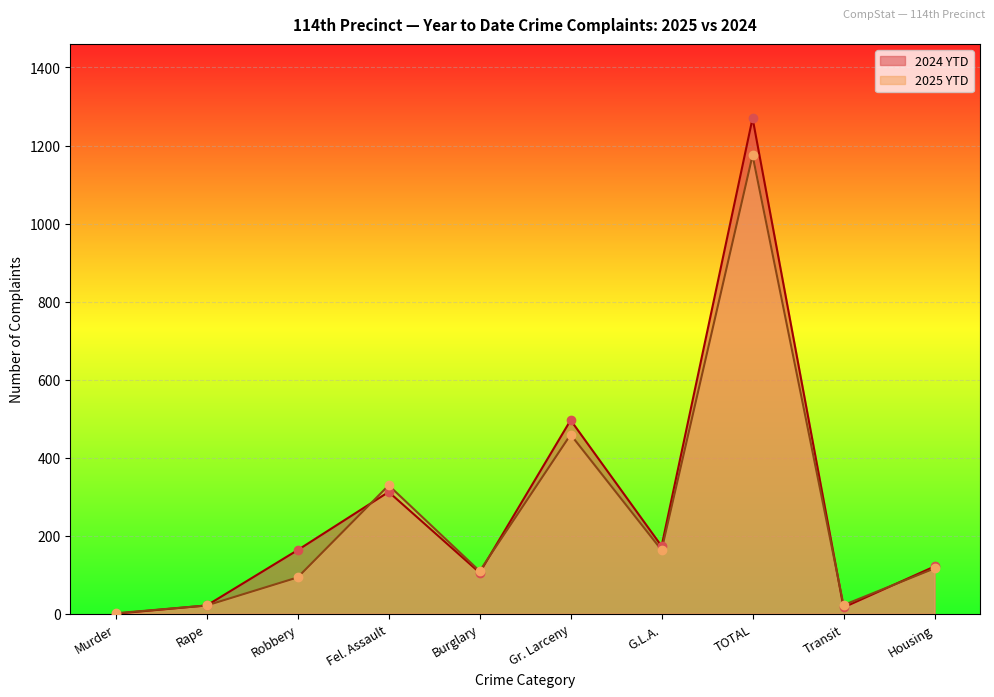

How many values in 2024 YTD are above zero?

9